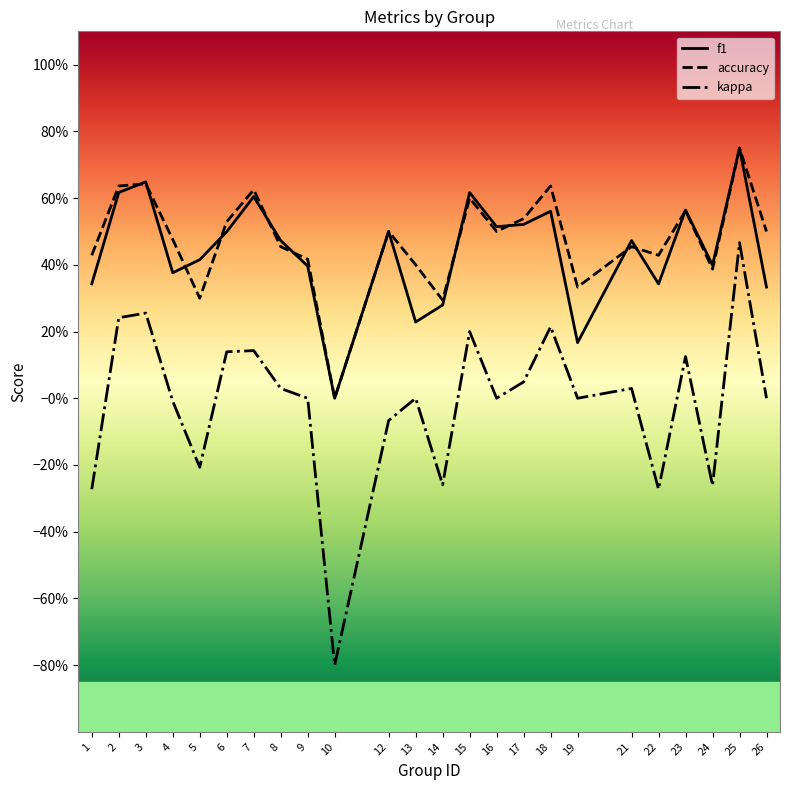

How many intersections are there between f1 and accuracy?

11